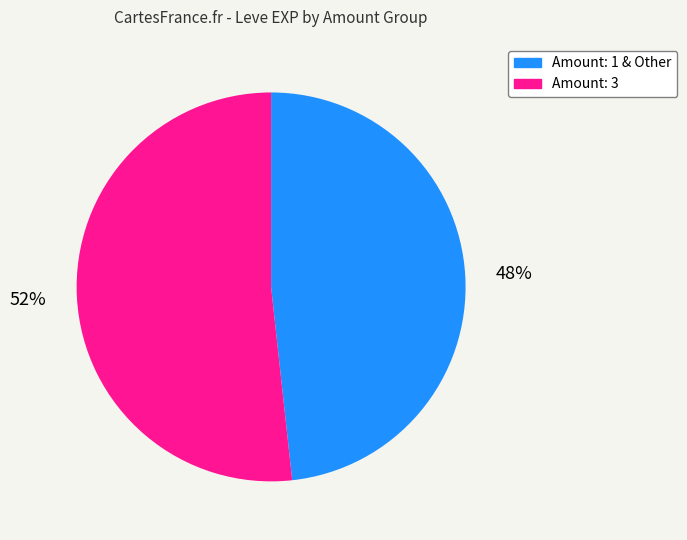

Which slice is the smallest?

Amount: 1 & Other